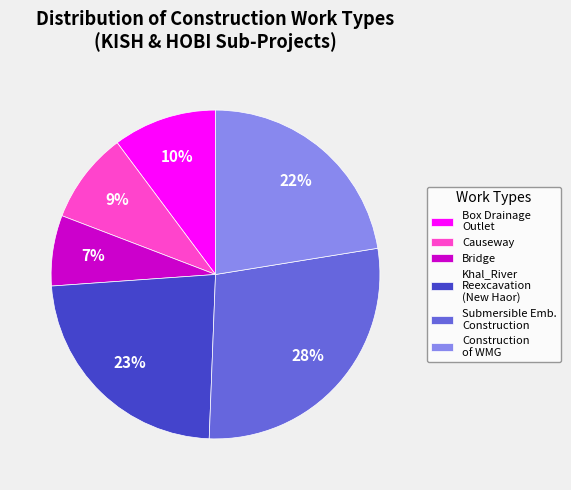

To the nearest percent, what is the difference between the largest and smallest slice percentages?

21%